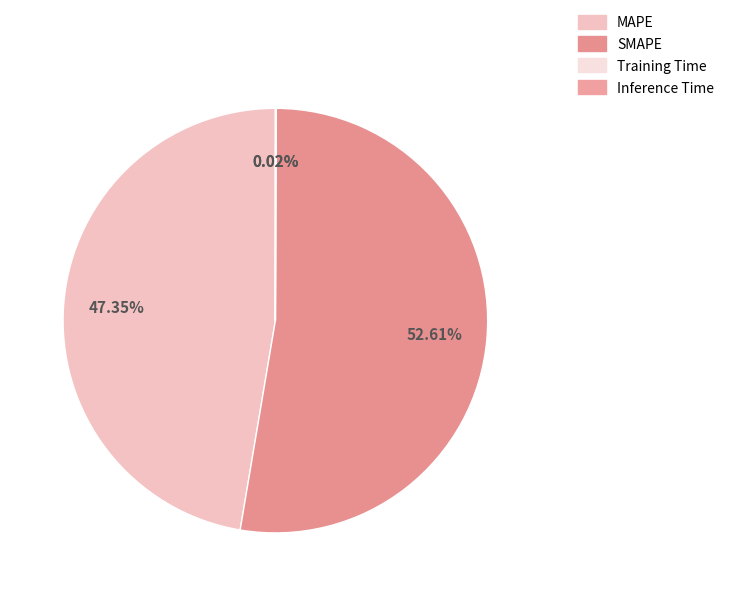

To the nearest percent, what is the difference between the SMAPE and Training Time slice percentages?

53%